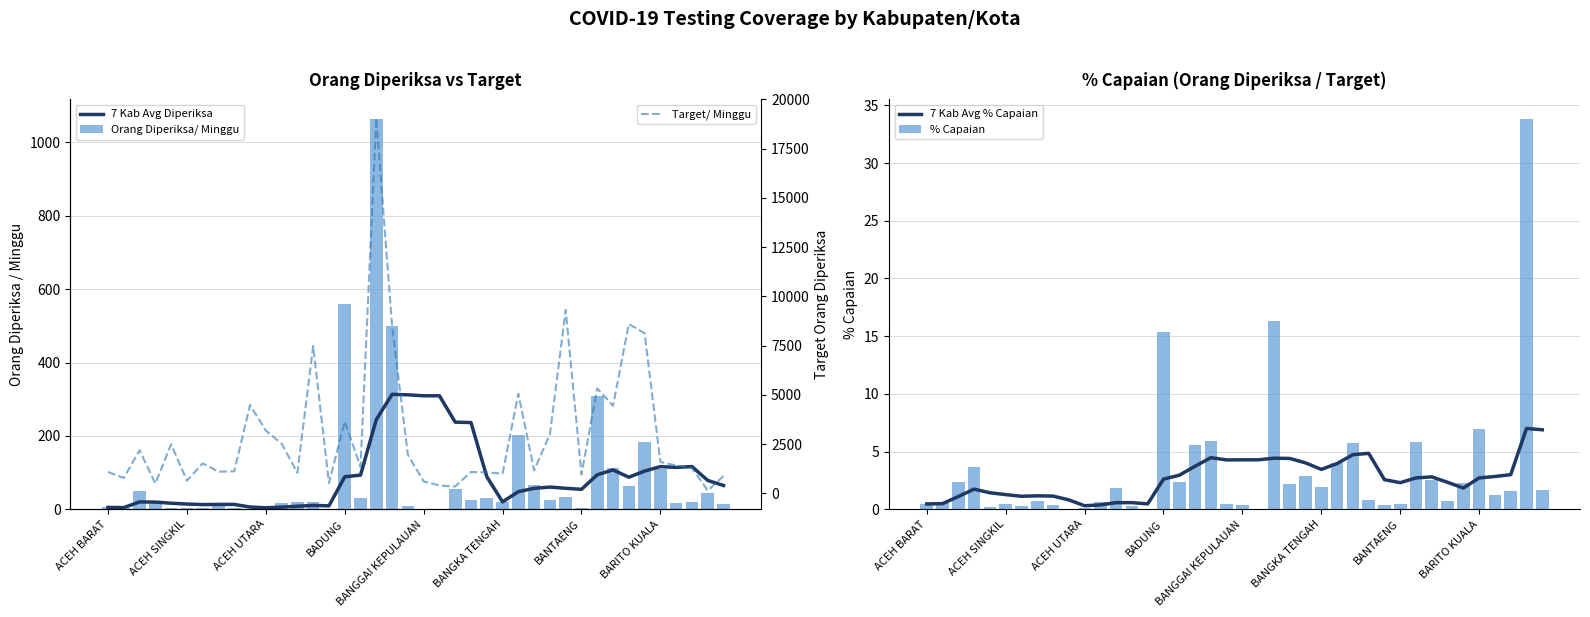

What are all the series names shown in the legend?

7 Kab Avg Diperiksa, Orang Diperiksa/ Minggu, 7 Kab Avg % Capaian, % Capaian, Target/ Minggu